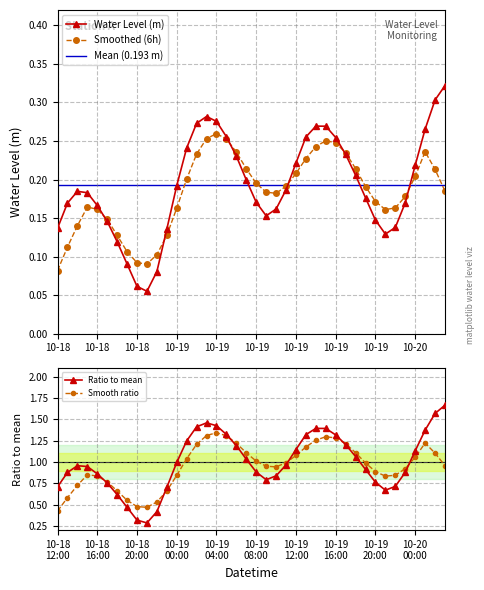

True or false: Smooth ratio has more than 0 points higher than both neighbors.

True